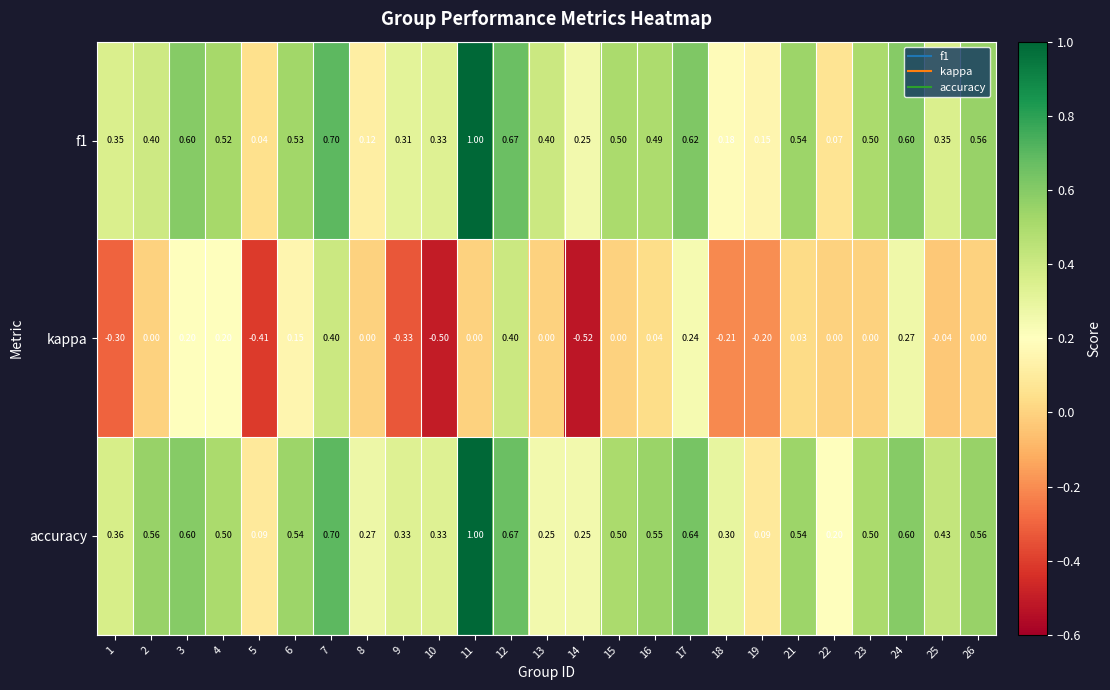

Which series has the largest total across all categories?

accuracy